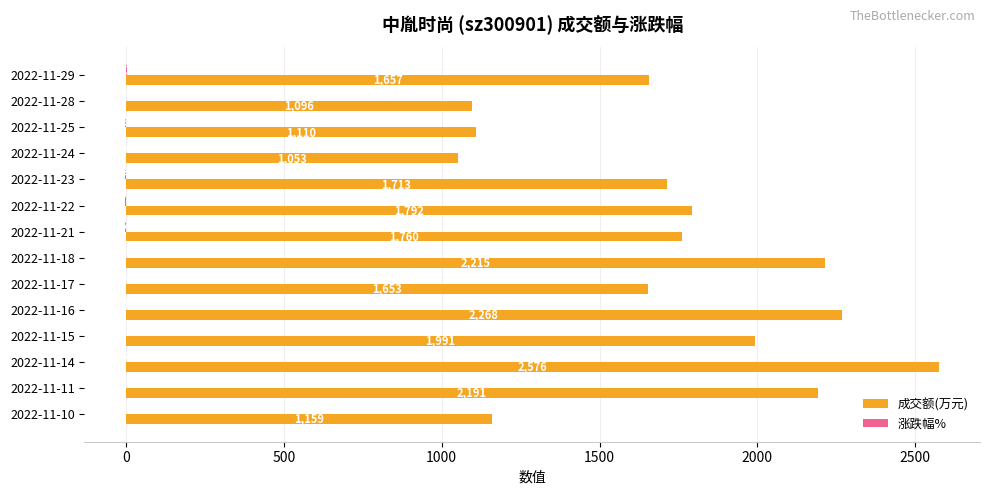

What is the sum of the 成交额(万元) values at 2022-11-24 and 2022-11-17?

2706.0